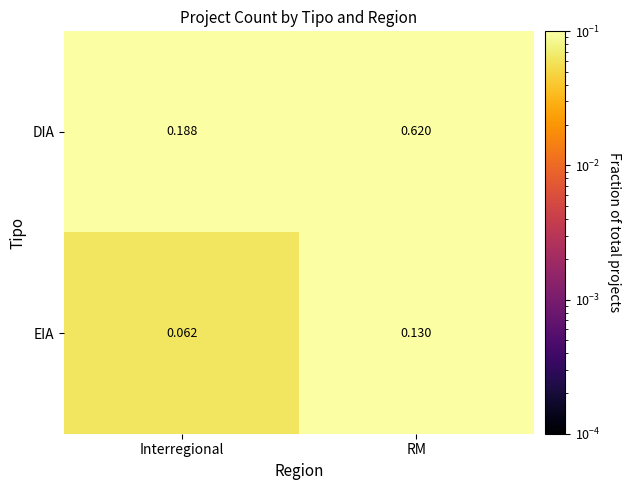

Which series has the largest total across all categories?

DIA